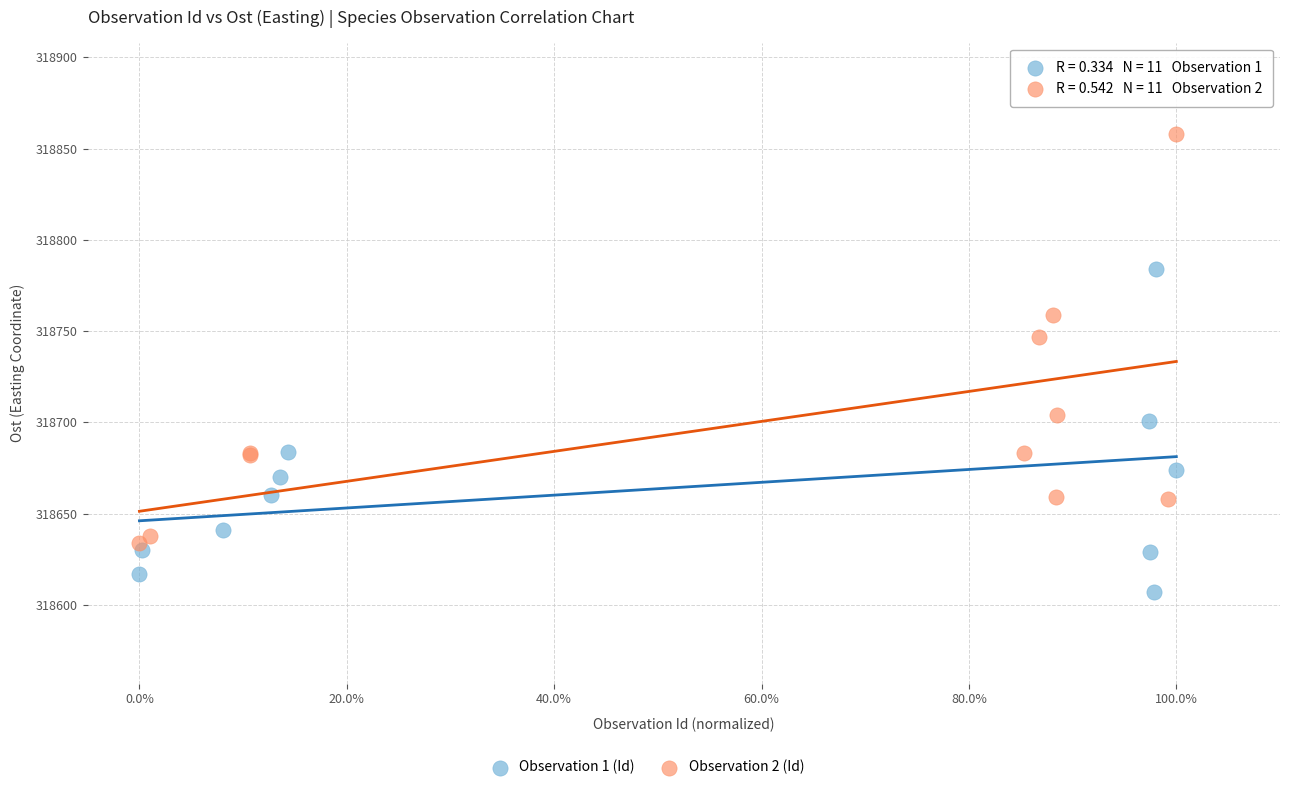

Which series contains the lowest Y value?

Observation 1 (Id)